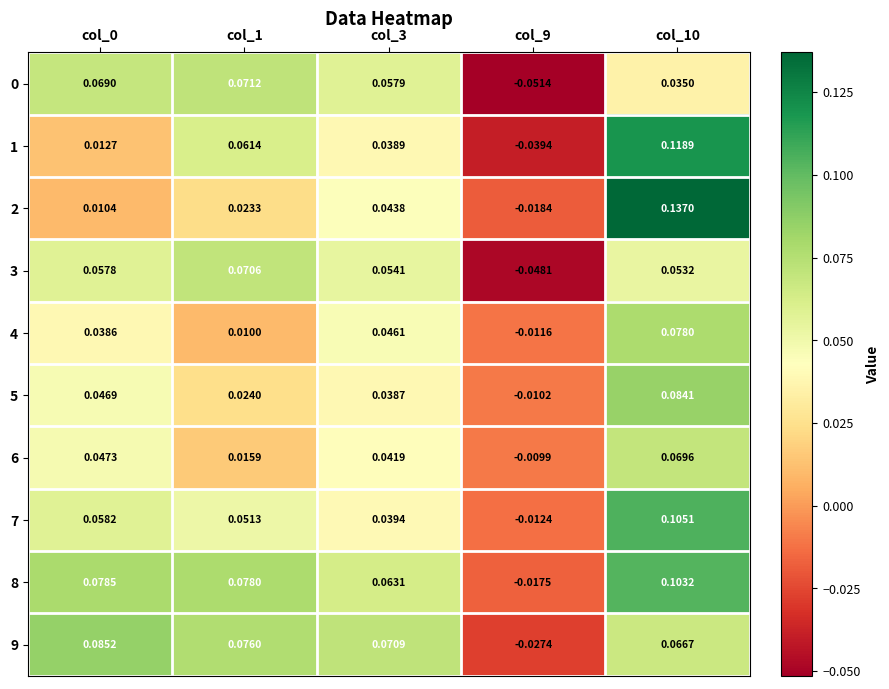

Is the value of 5 at col_0 greater than the value of 1 at col_10?

No